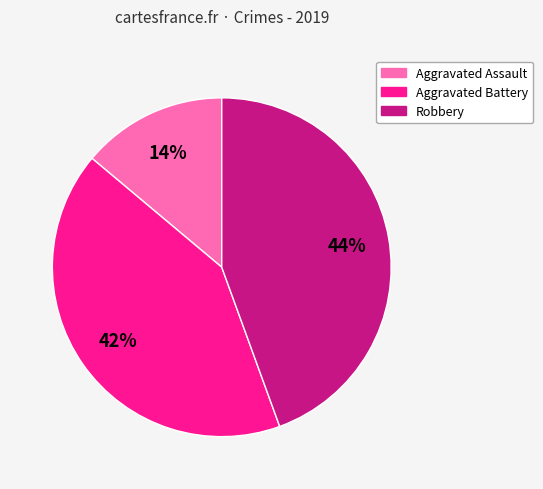

Does Aggravated Assault represent more than half of the total?

No